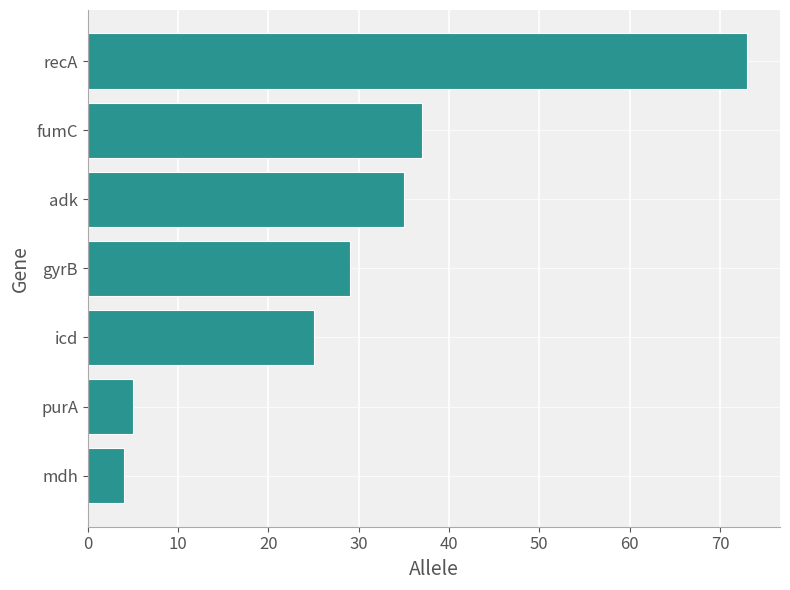

List the labels in order of value, largest first.

recA, fumC, adk, gyrB, icd, purA, mdh